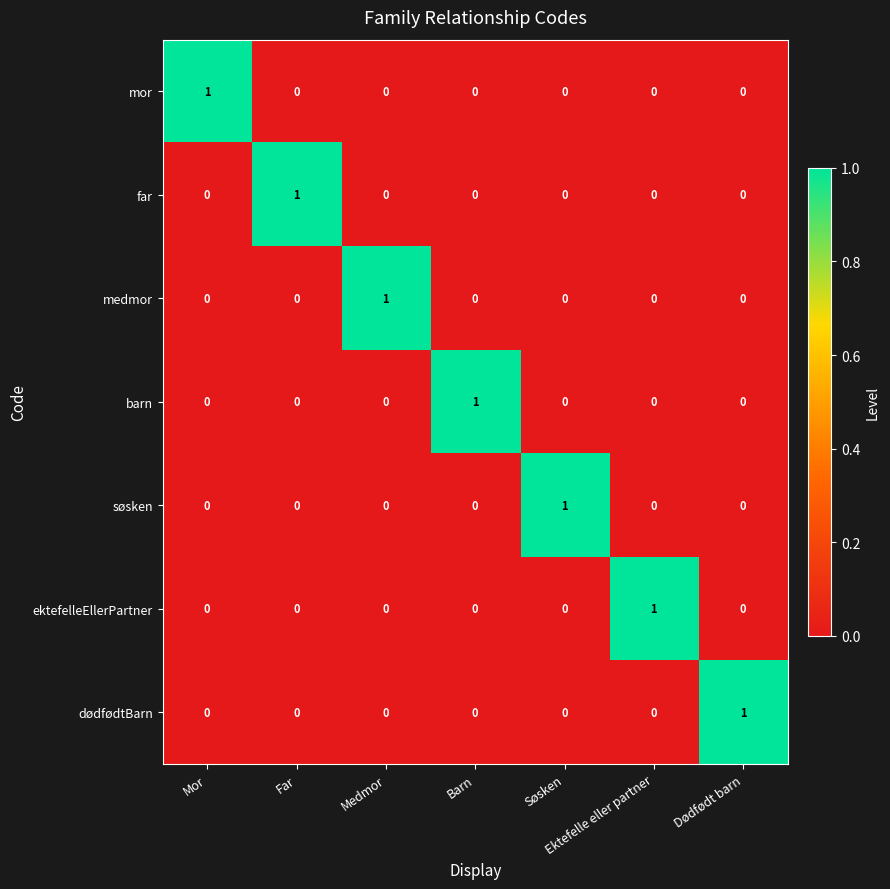

At which label does søsken reach its peak?

Søsken